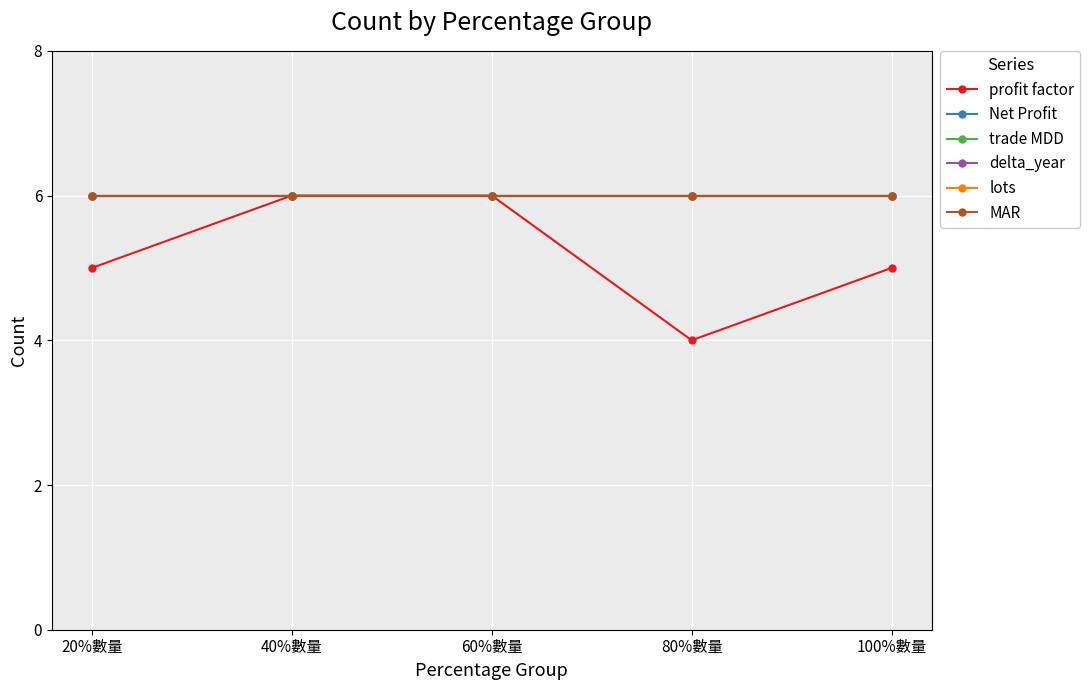

What is the label of the 1st point from the left?

20%數量